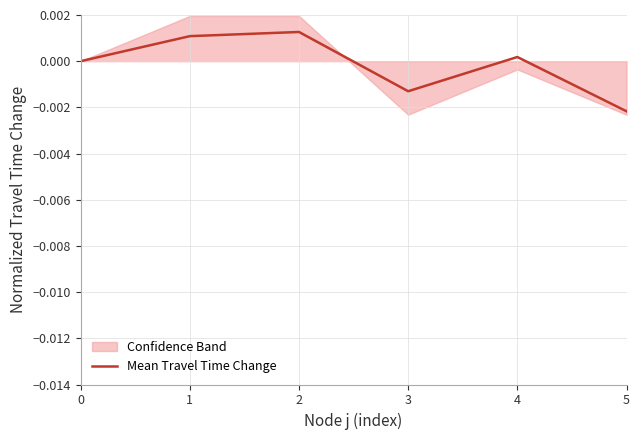

True or false: there are more than 0 points higher than both neighbors.

True